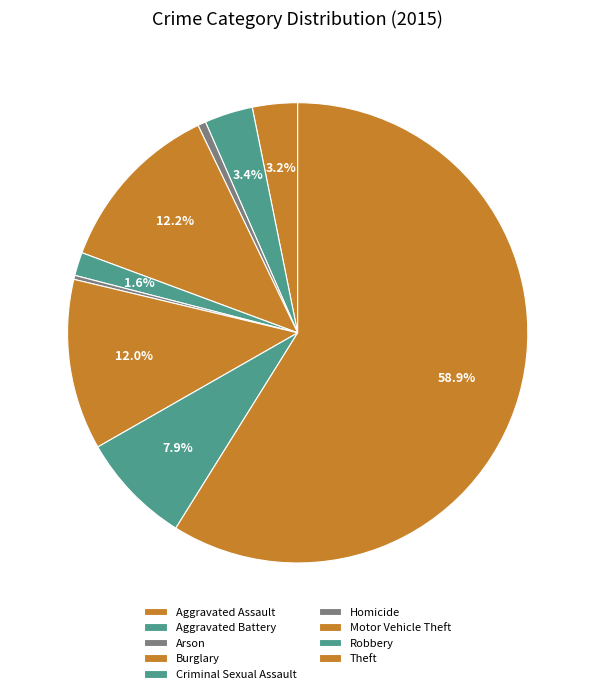

How many segments does this pie chart have?

9